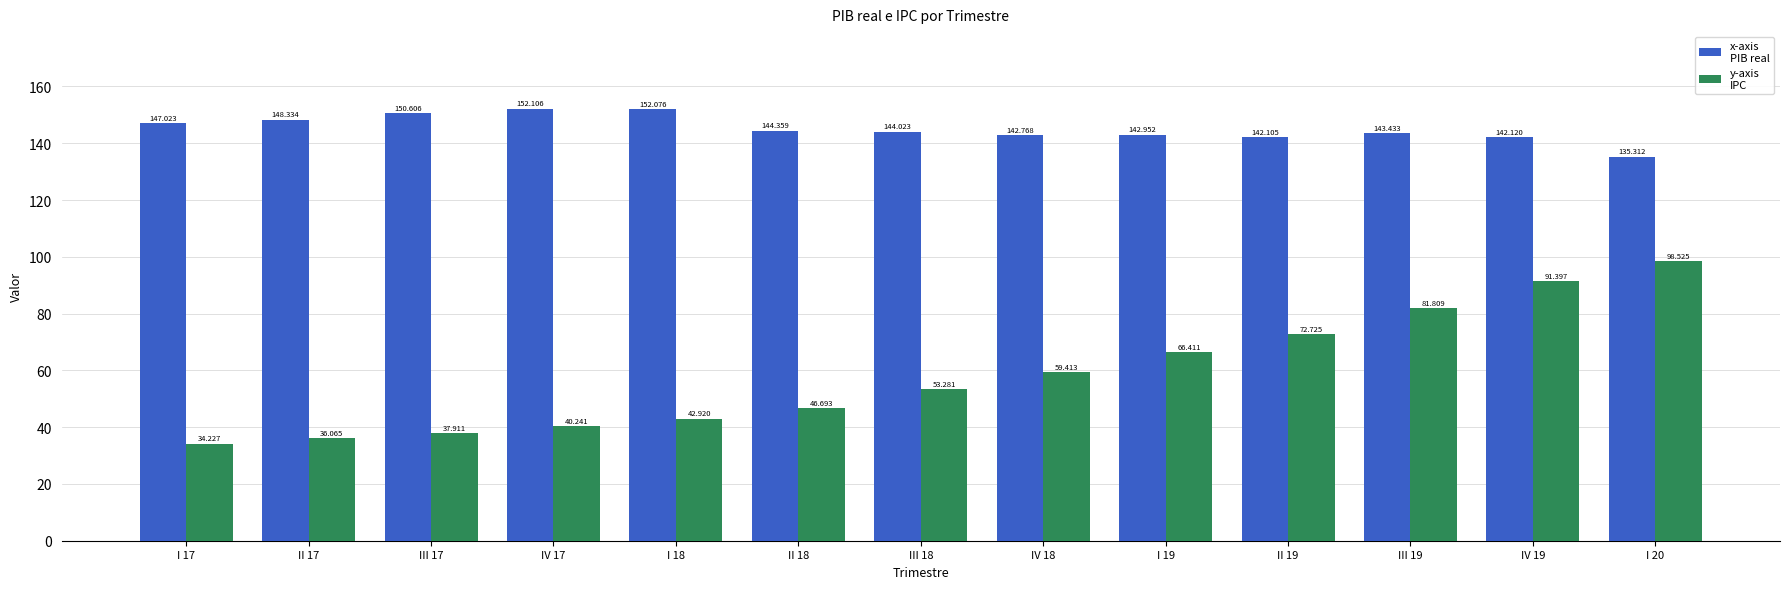

Between I 19 and IV 19, which is larger?

I 19